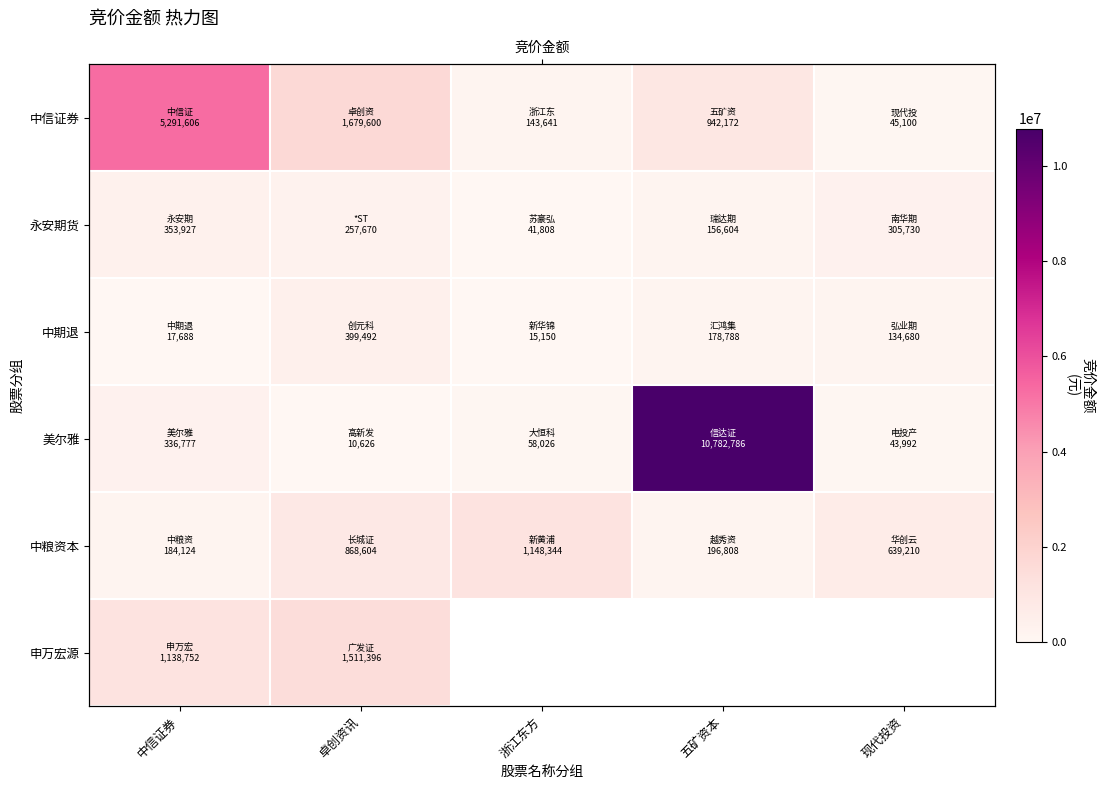

List the series in order of their peak value, lowest first.

永安期货, 中期退, 中粮资本, 申万宏源, 中信证券, 美尔雅